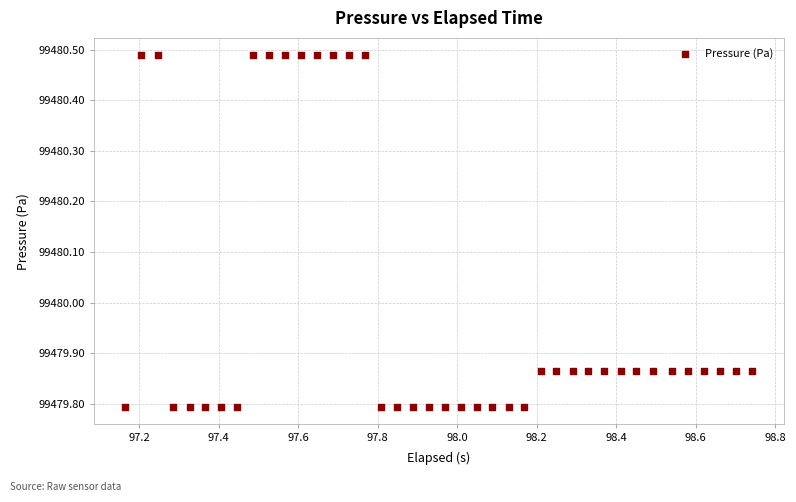

What is the range of Y values (max minus min)?

0.7